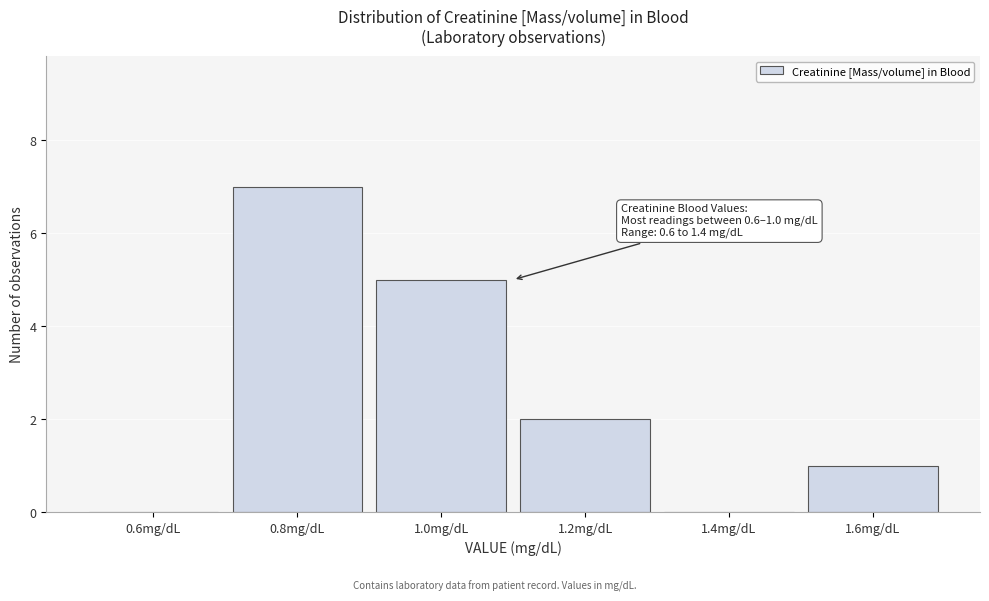

Reading left to right, what are all the values shown in this chart?

0.6mg/dL=0	0.8mg/dL=7	1.0mg/dL=5	1.2mg/dL=2	1.4mg/dL=0	1.6mg/dL=1